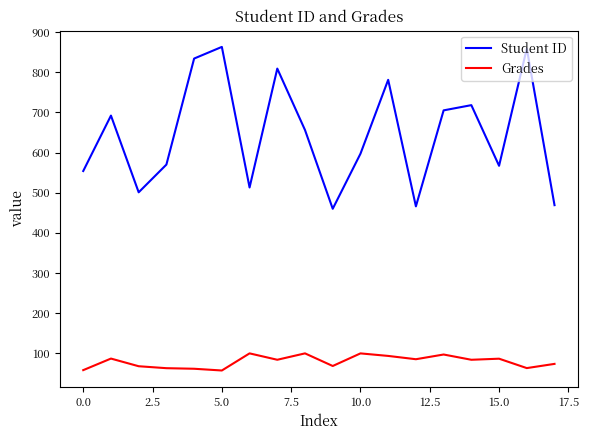

At how many categories does at least one series exceed 785?

4